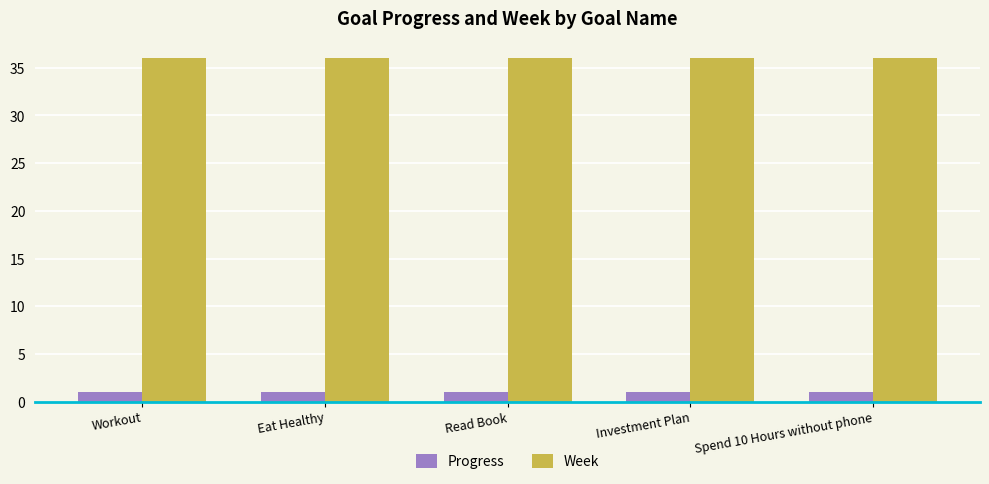

What is the label of the 5th bar from the right?

Workout